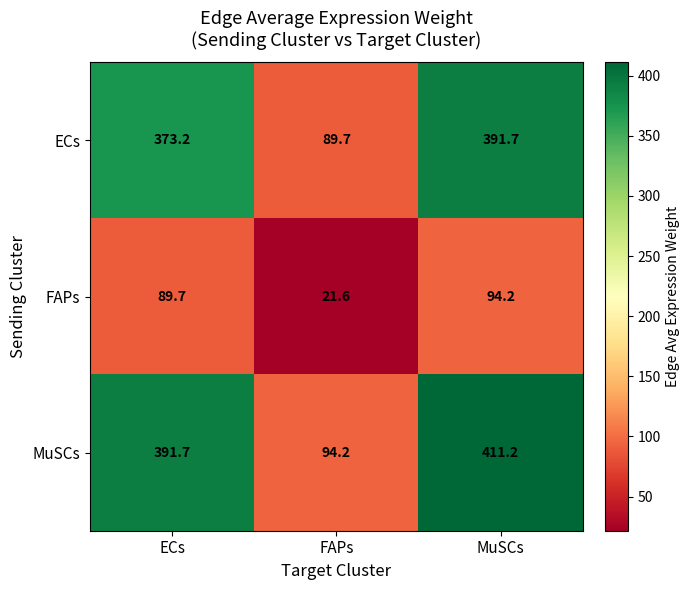

Which category has the lowest value in the ECs series?

FAPs